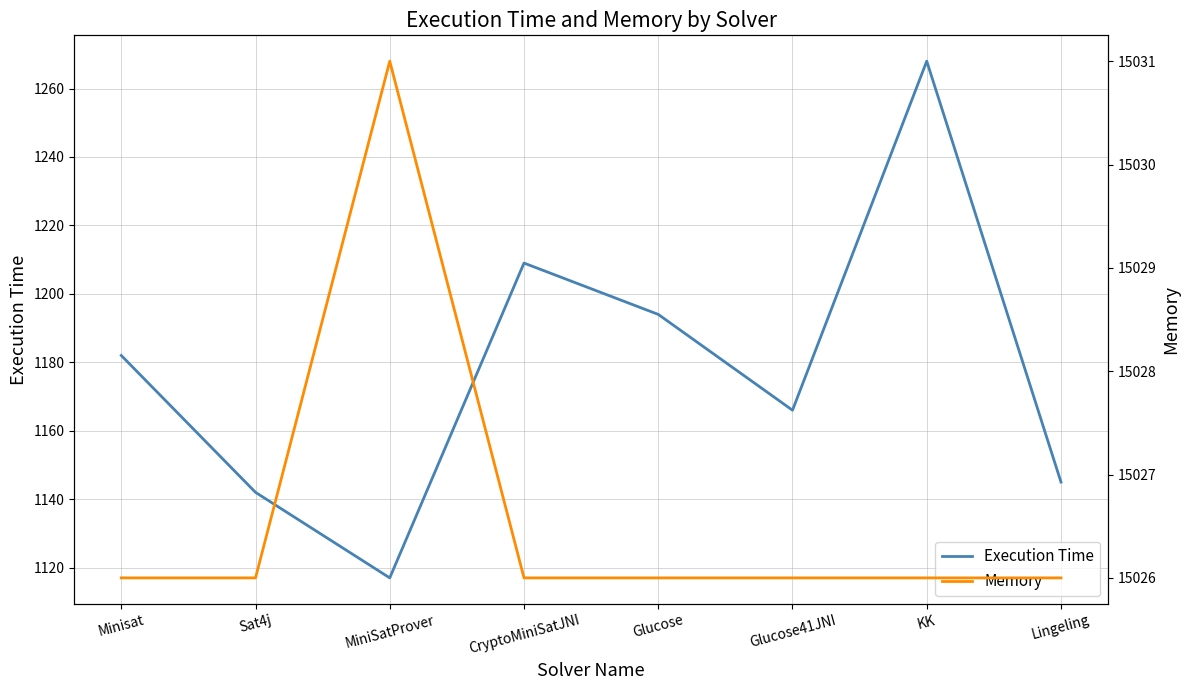

What is the difference between the highest and lowest values at KK?

13758